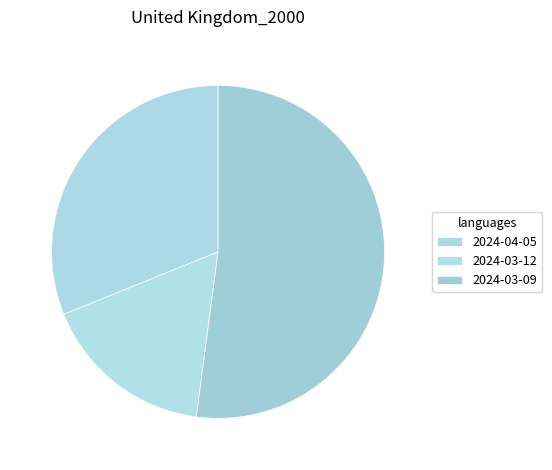

How many slices are in this pie chart?

3